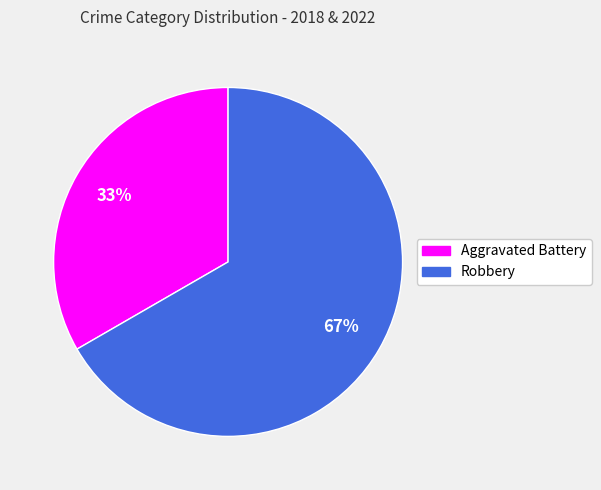

To the nearest percent, what is the combined percentage of Robbery and Aggravated Battery?

100%